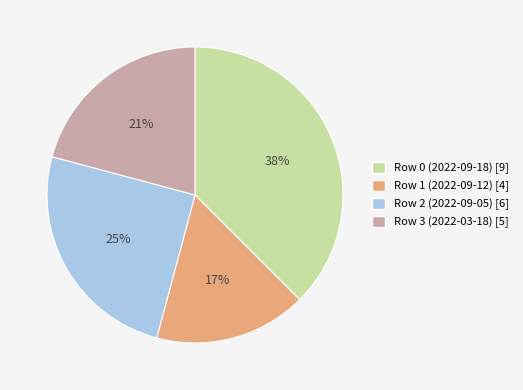

How many slices are in this pie chart?

4